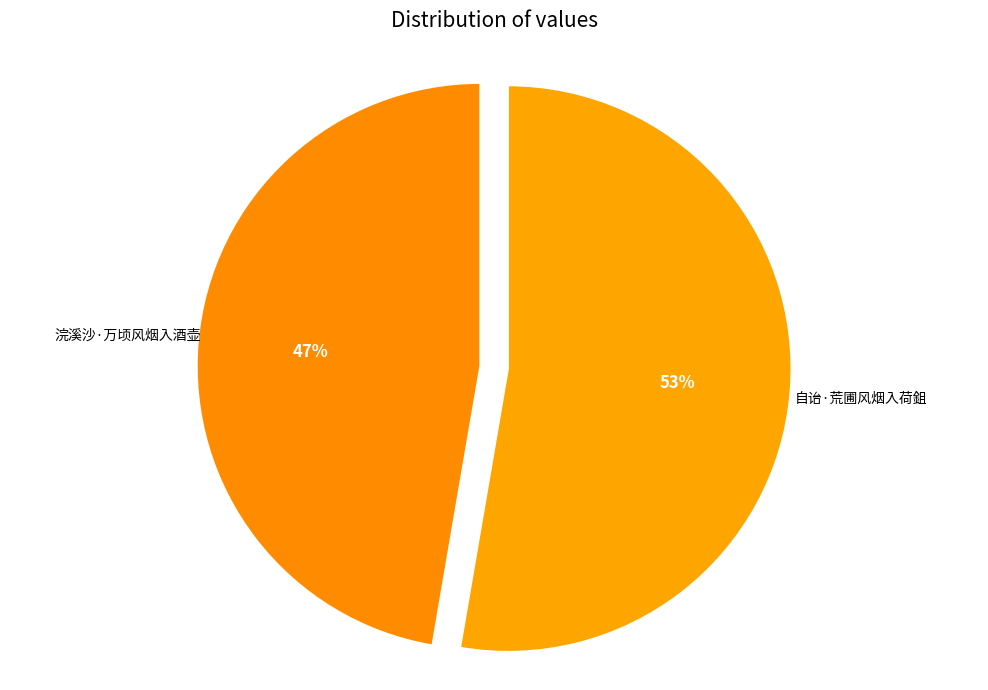

How many segments does this pie chart have?

2